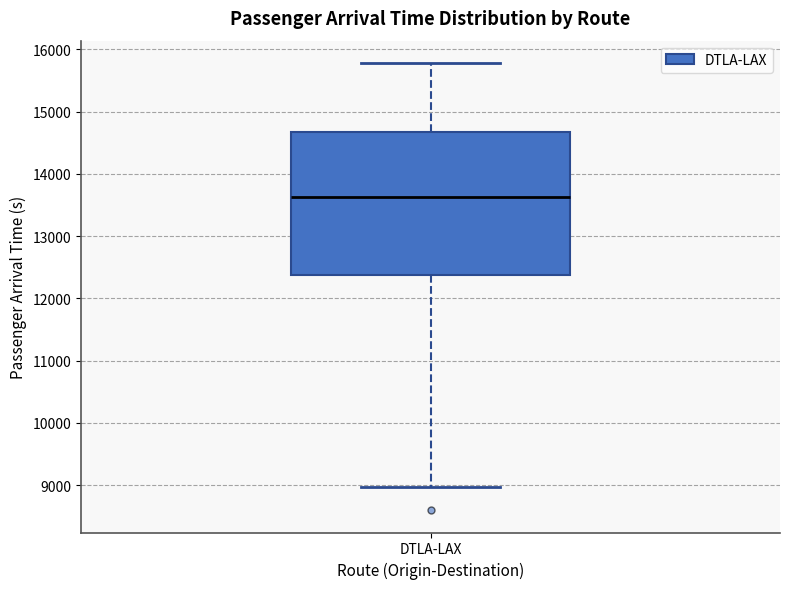

Where is the lower edge of the box for DTLA-LAX on the y-axis? The values are not printed on the chart, so give them approximately, as read against the axis.

12400